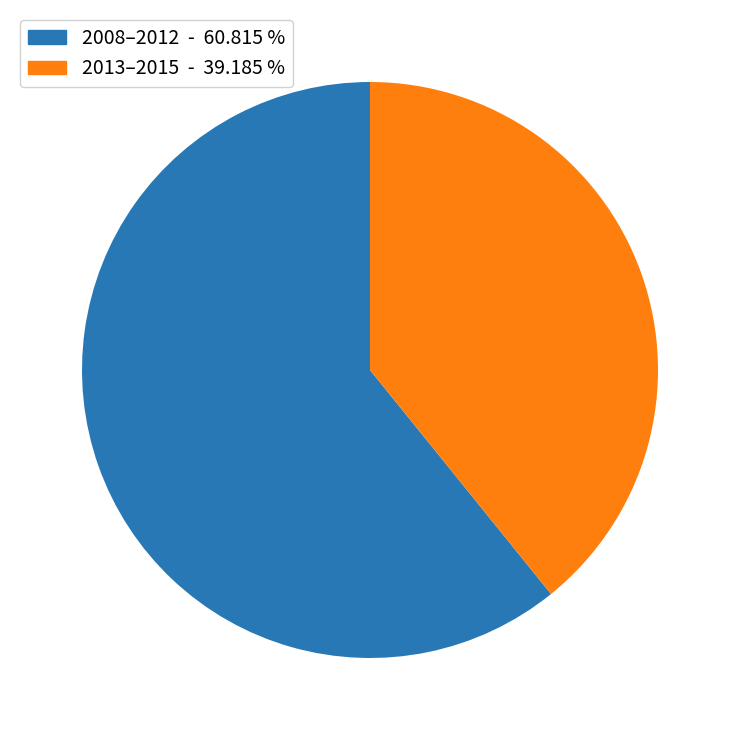

How many slices are in this pie chart?

2